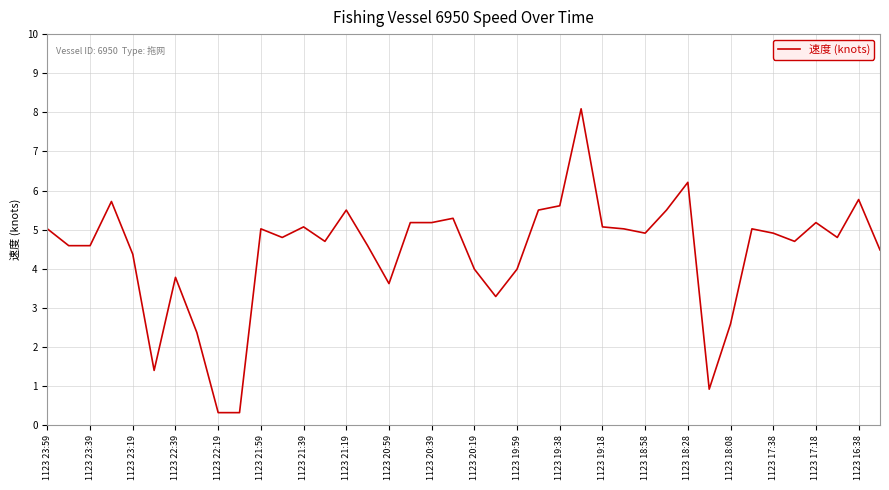

What is the maximum value shown in the chart?

8.1